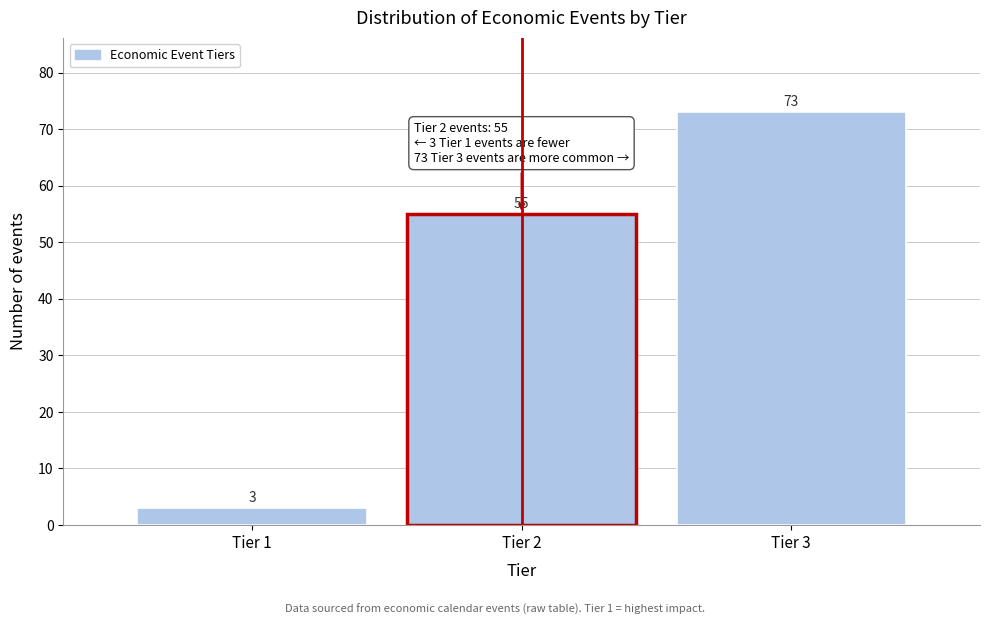

Reading left to right, transcribe this chart: for each bar, give the range it covers on the x-axis and its height.

0.5 to 1.5: 3
1.5 to 2.5: 55
2.5 to 3.5: 73